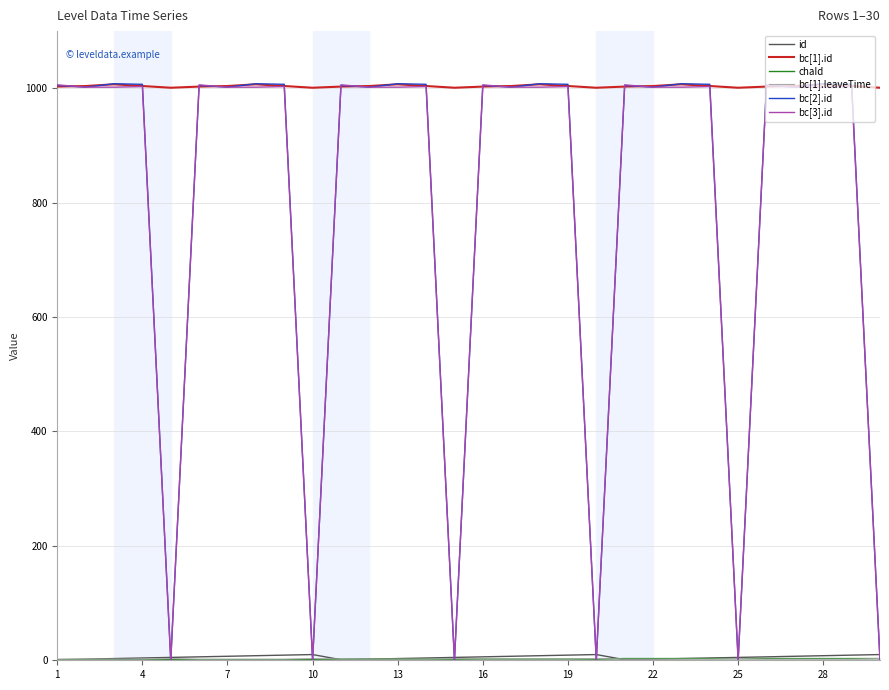

How many lines are shown in the chart?

6